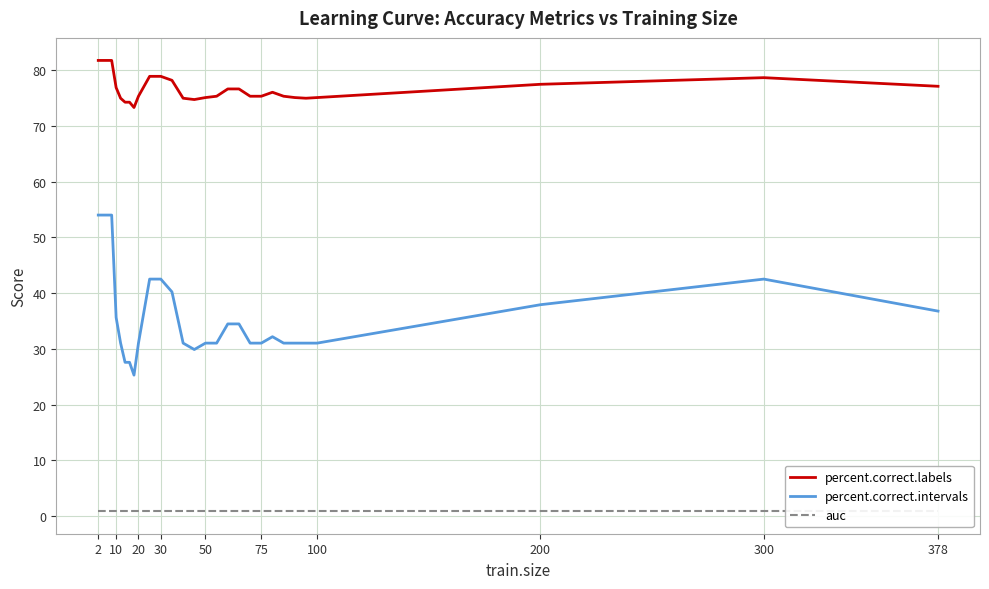

At which category is the sum across all series the highest?

2